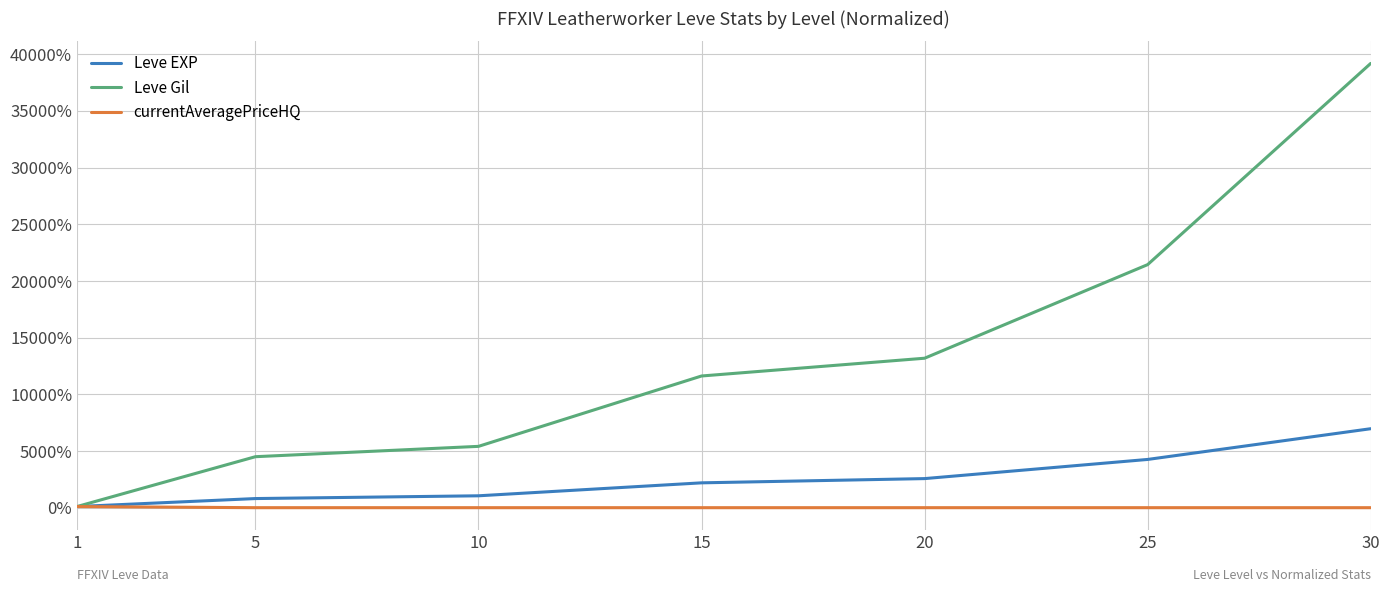

What is the total value across all series at 10?

6458.6